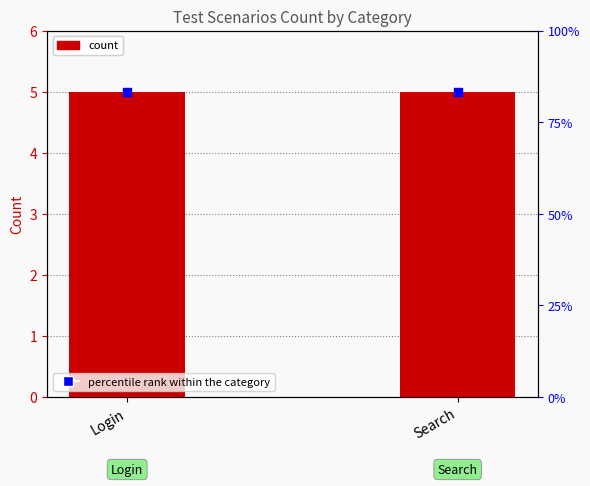

What is the total value across all series at Search?

5.8